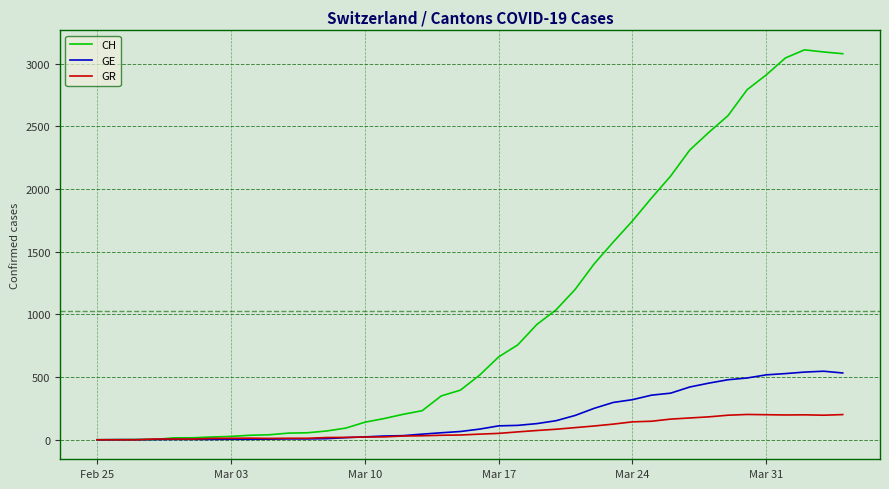

What is the greatest value displayed?

3111